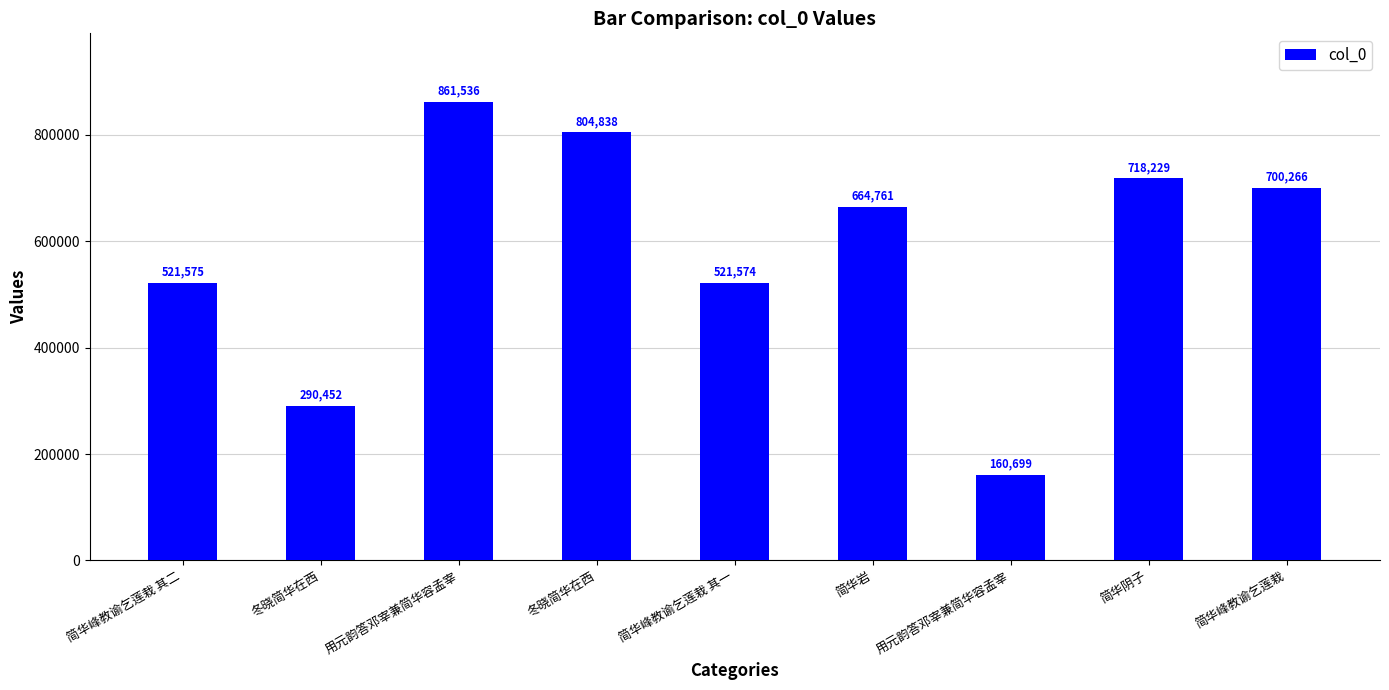

What is the value of the 6th bar from the left?

664761